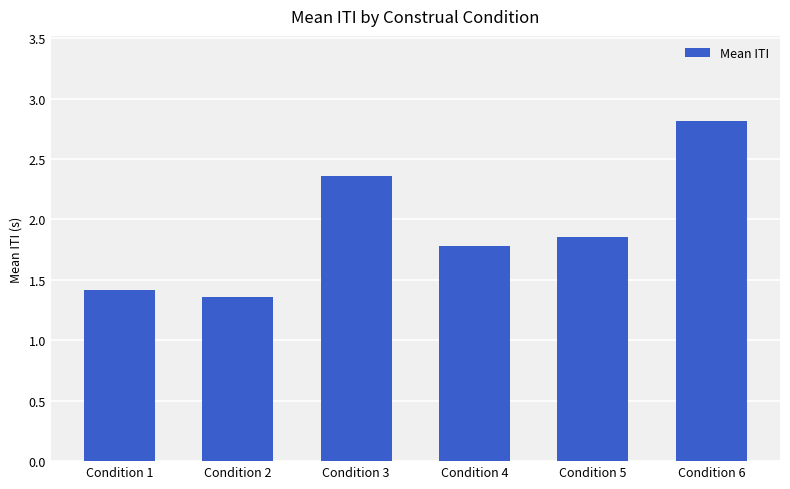

What is the maximum value shown in the chart?

2.8